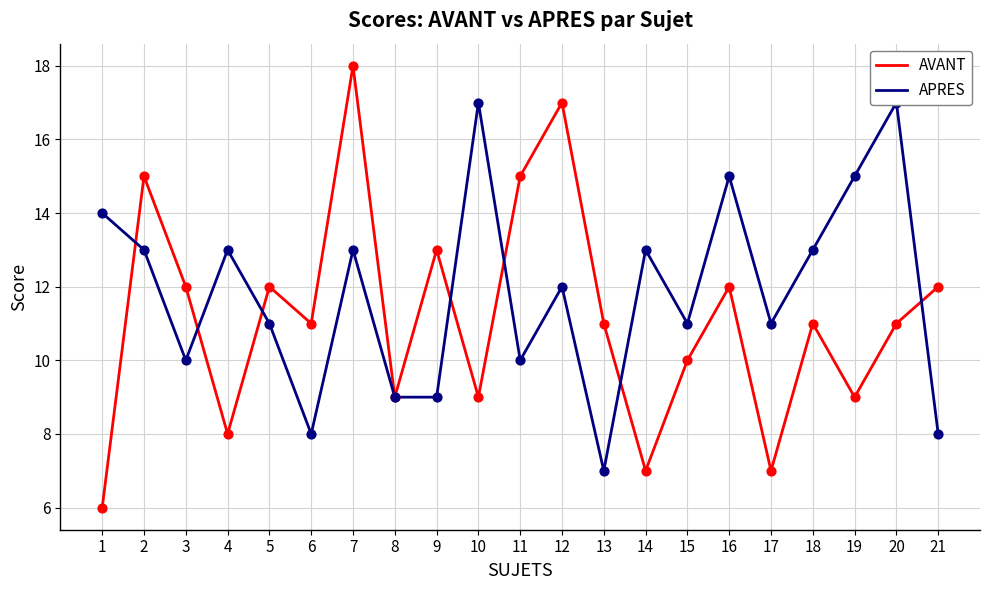

Which series reaches the maximum Y coordinate?

AVANT